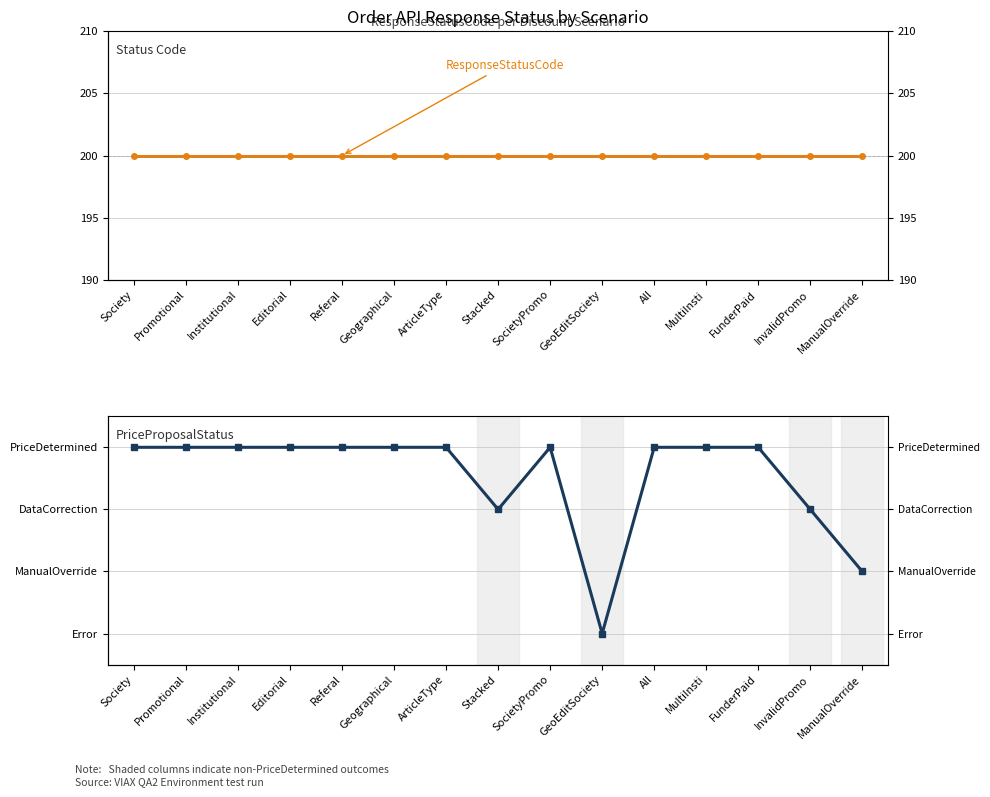

True or false: PriceDetermined has more than 2 interior local peaks.

False